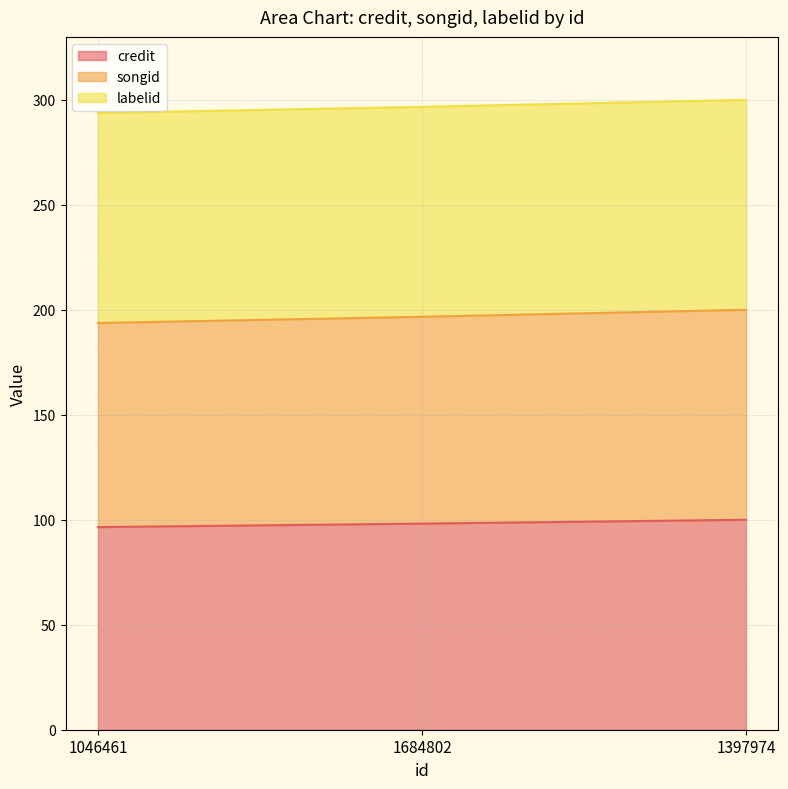

At which category is the sum across all series the highest?

1397974